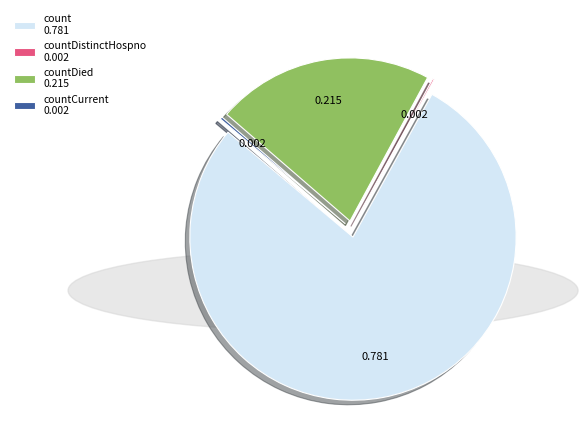

Which category accounts for the majority?

count 0.781